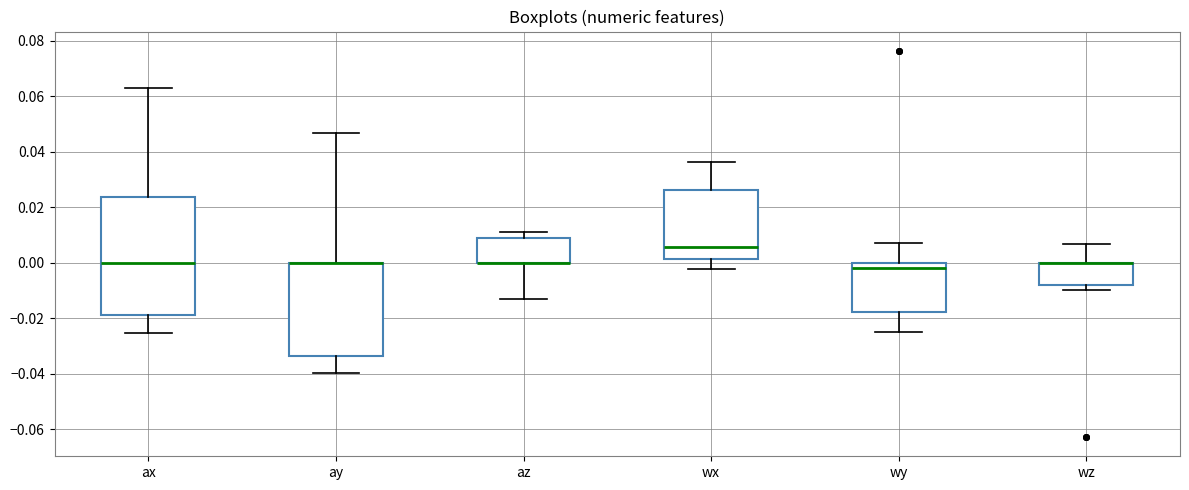

Reading left to right, read every box against the y-axis: the position of its median line, the range the box covers, and the ends of its whiskers. The values are not printed on the chart, so give them approximately, as read against the axis.

ax: median 0.000, box -0.018 to 0.024, whiskers -0.026 to 0.062
ay: median 0.000 (drawn on the box's upper edge), box -0.034 to 0.000, whiskers -0.040 to 0.046
az: median 0.000 (drawn on the box's lower edge), box 0.000 to 0.008, whiskers -0.012 to 0.012
wx: median 0.006, box 0.002 to 0.026, whiskers -0.002 to 0.036
wy: median -0.002, box -0.018 to 0.000, whiskers -0.024 to 0.008
wz: median 0.000 (drawn on the box's upper edge), box -0.008 to 0.000, whiskers -0.010 to 0.006